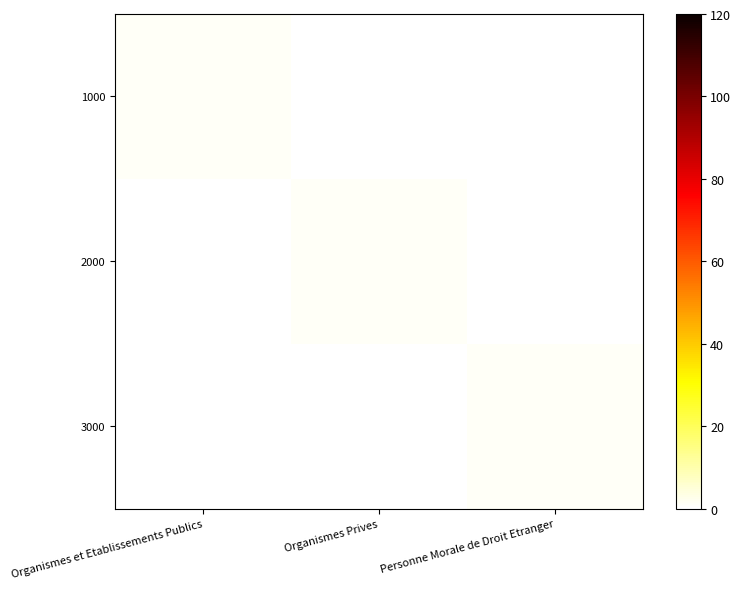

Reading right to left, what are all the values shown in this chart?

1000: Personne Morale de Droit Etranger=0	Organismes Prives=0	Organismes et Etablissements Publics=1
2000: Personne Morale de Droit Etranger=0	Organismes Prives=1	Organismes et Etablissements Publics=0
3000: Personne Morale de Droit Etranger=1	Organismes Prives=0	Organismes et Etablissements Publics=0